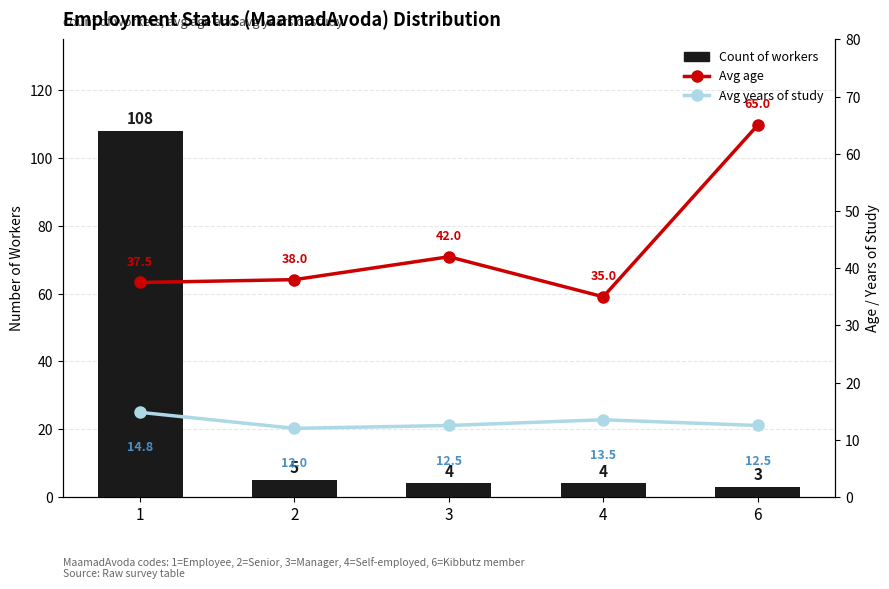

Is the value of Avg age at 3 greater than the value of Avg years of study at 2?

Yes